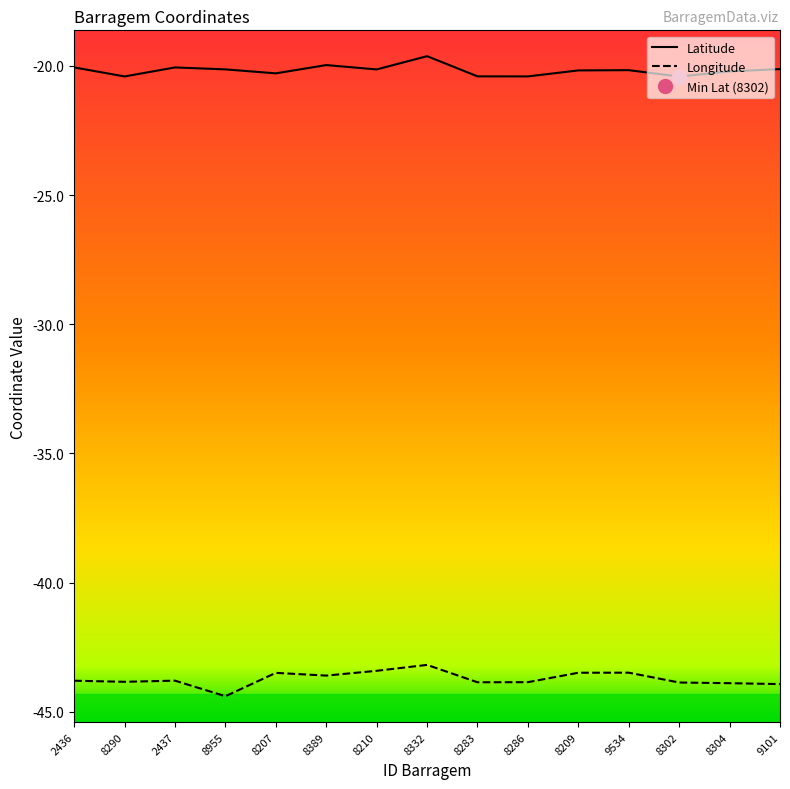

What is the difference between the maximum and minimum values in the Longitude series?

1.2